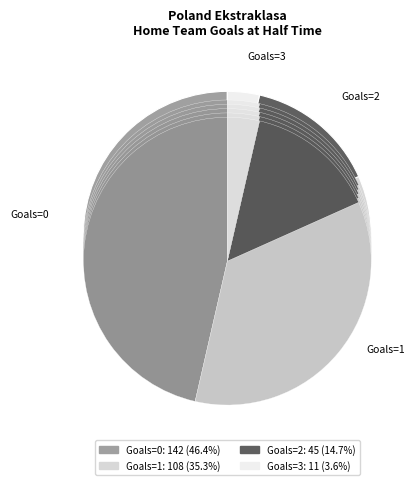

The 0 slice represents 34% of the pie. True or false?

False